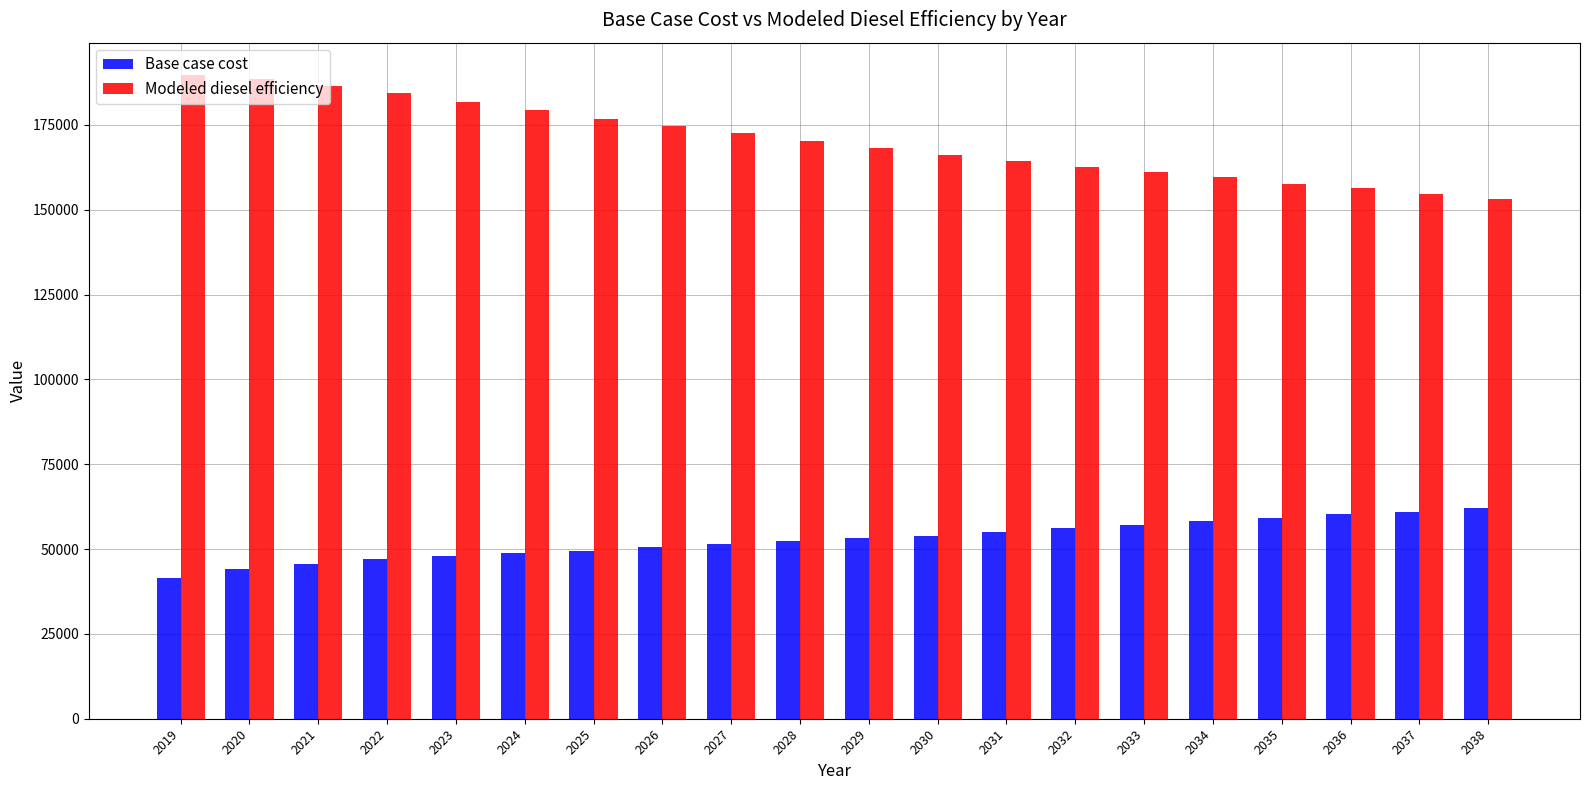

Is it true that Base case cost equals 50613.7 at 2026?

True